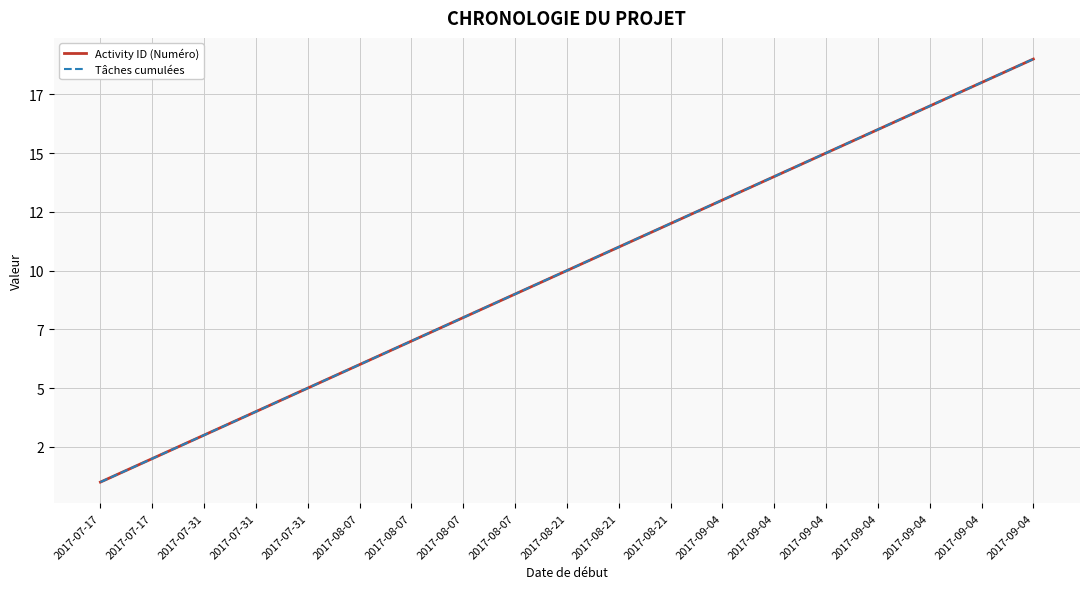

At how many categories does at least one series exceed 11?

8